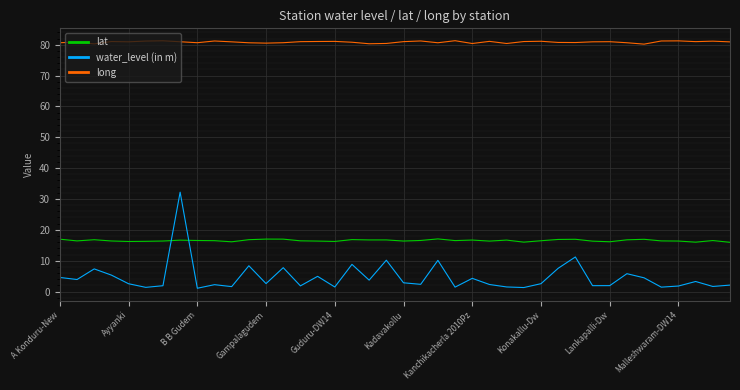

Which series has the largest range (max minus min)?

water_level (in m)